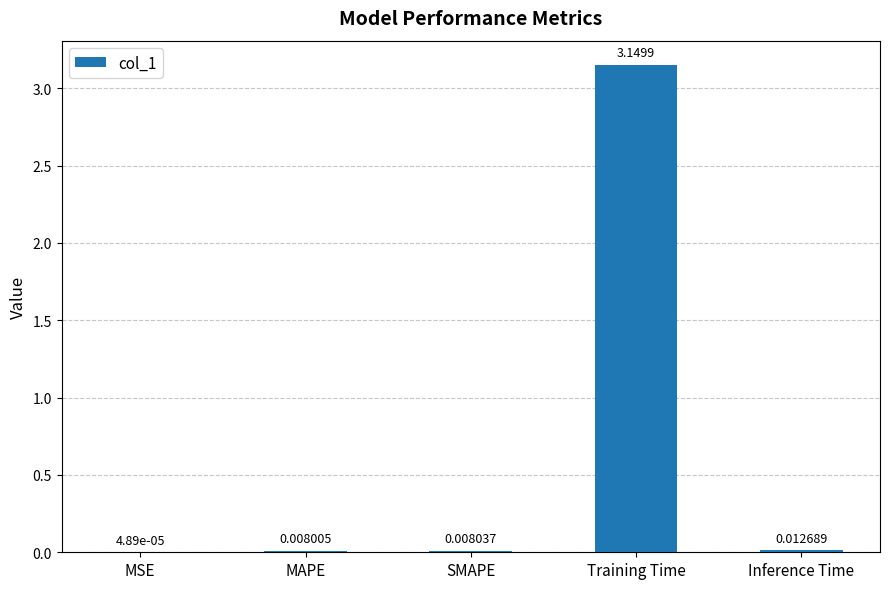

What is the sum of all values?

3.2